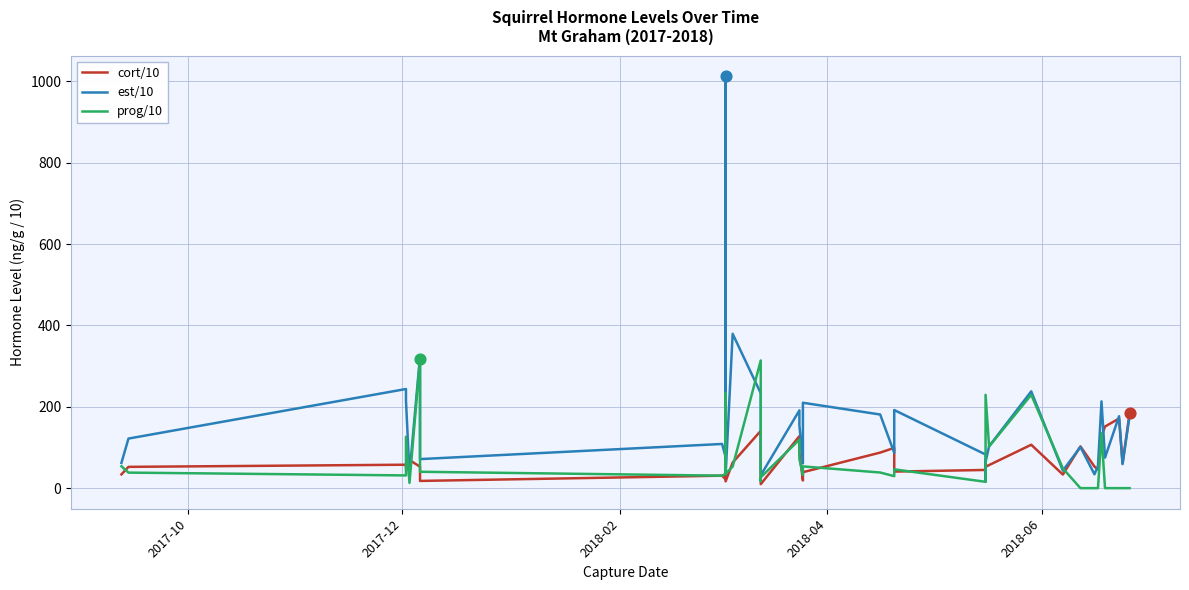

Which series has the widest spread of Y values?

est/10